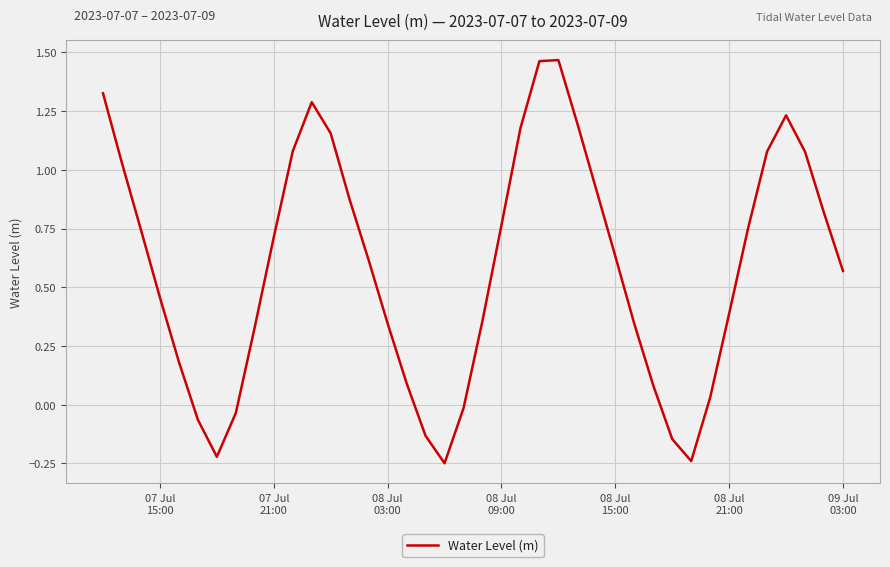

What is the difference between the maximum and minimum values?

1.7